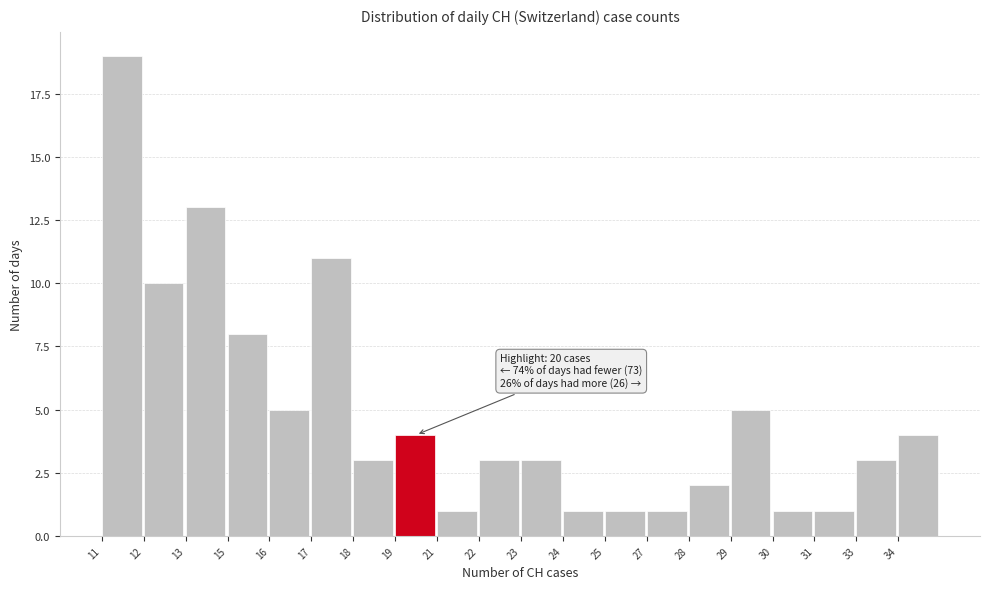

Reading left to right, list all the values displayed in this chart.

11=19	12=10	13=13	15=8	16=5	17=11	18=3	19=4	21=1	22=3	23=3	24=1	25=1	27=1	28=2	29=5	30=1	31=1	33=3	34=4